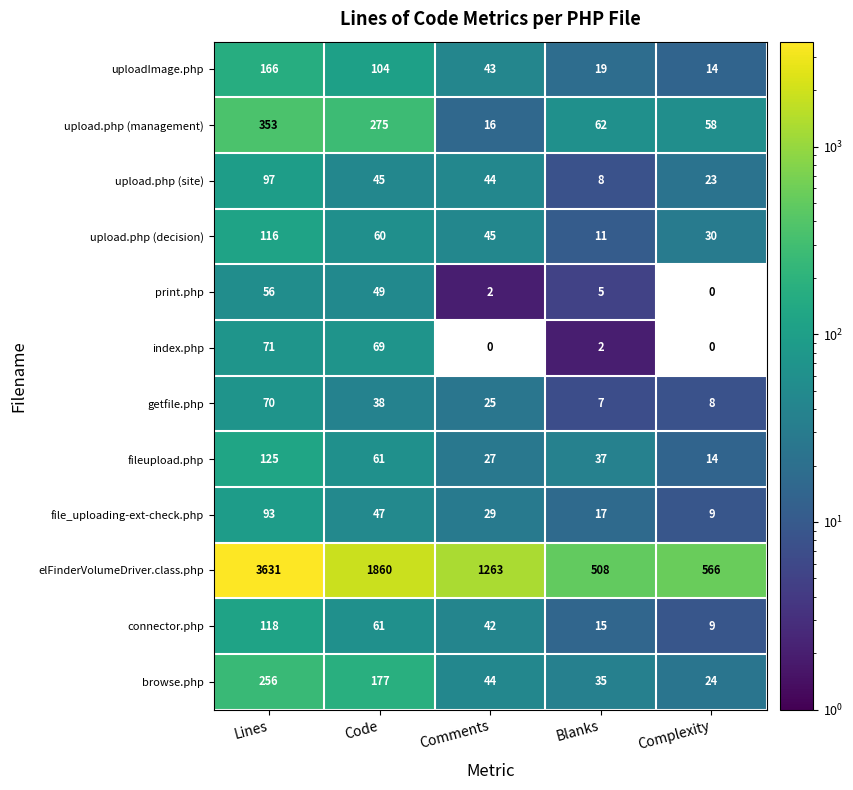

Which series has the largest range (max minus min)?

elFinderVolumeDriver.class.php